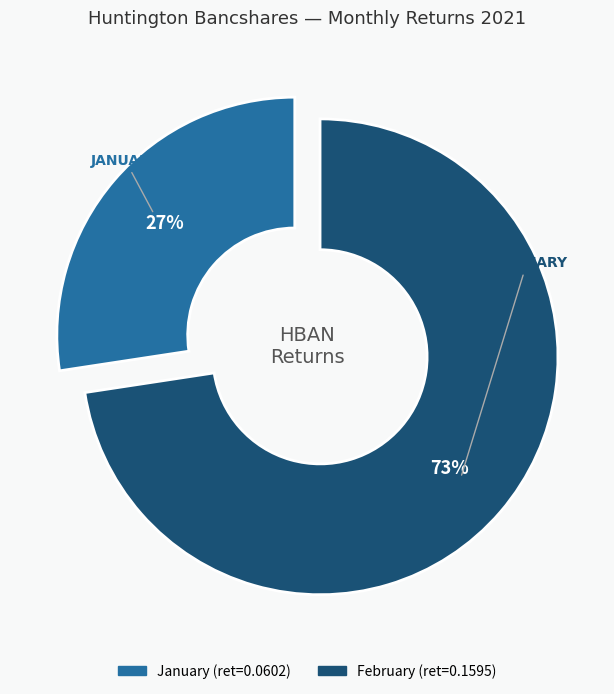

How many slices are in this pie chart?

2